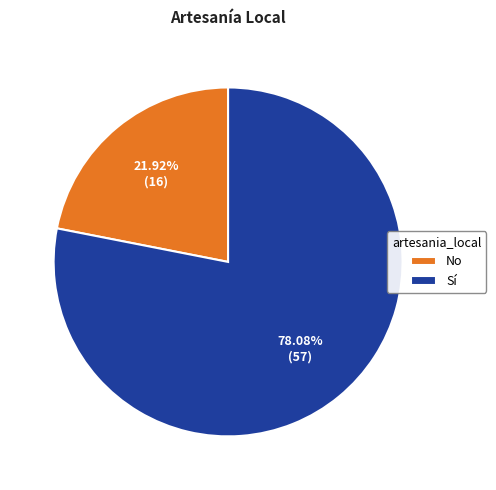

Between No and Sí, which is larger?

Sí